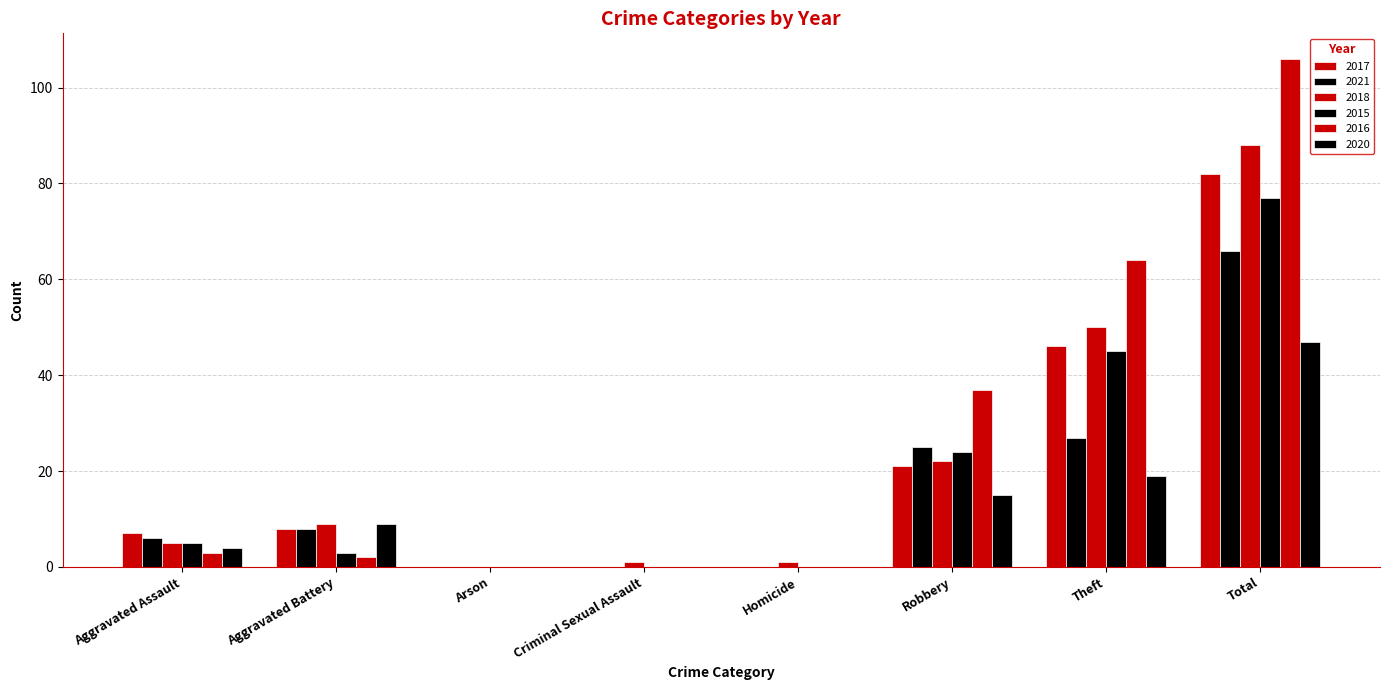

Which series changed the most between Arson and Homicide?

2018